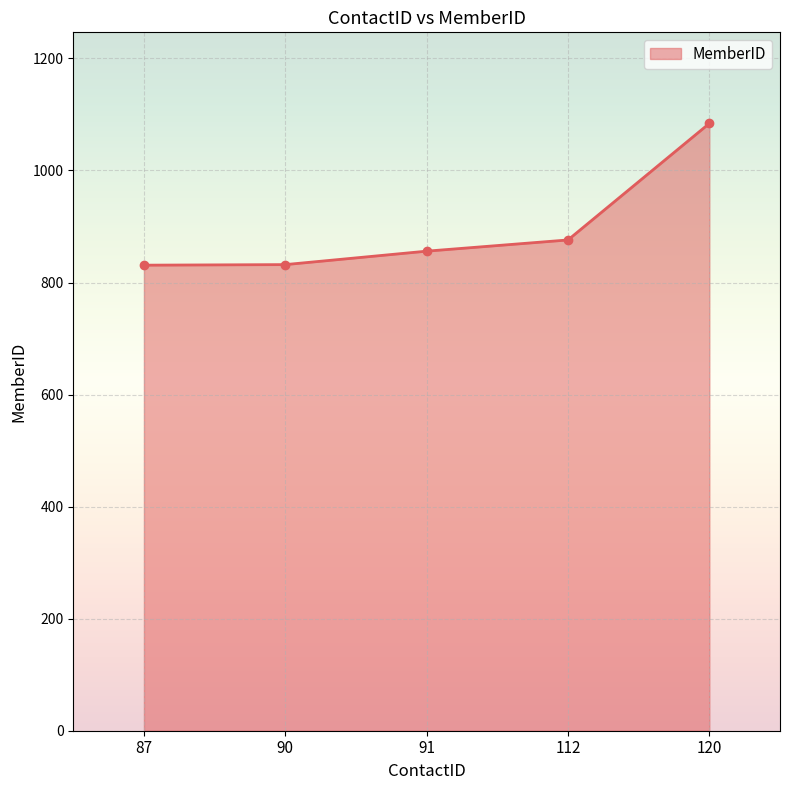

The chart shows a value of 1084 at 120. True or false?

True